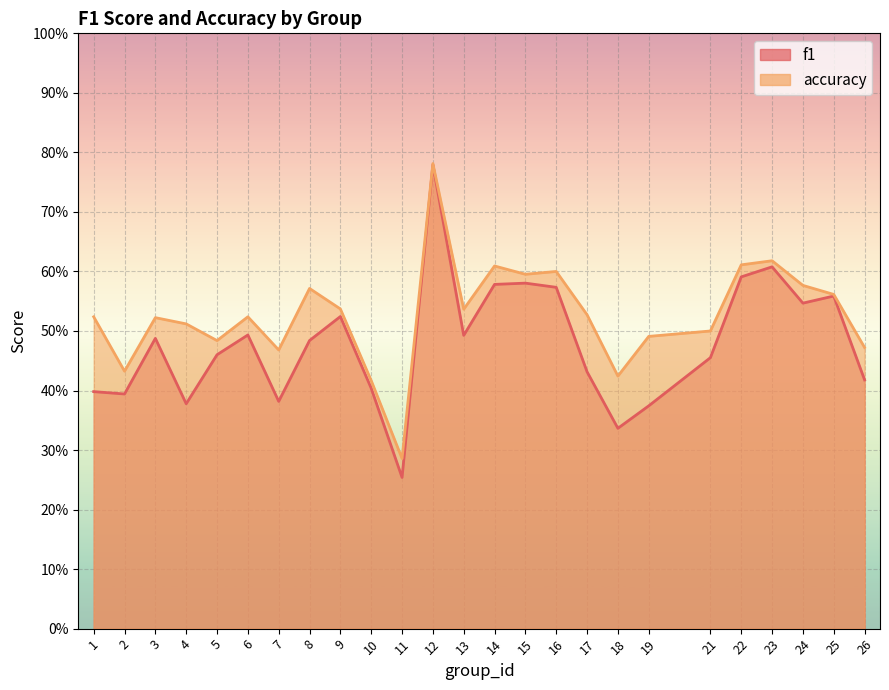

The f1 series shows 0.6 at 22. True or false?

True